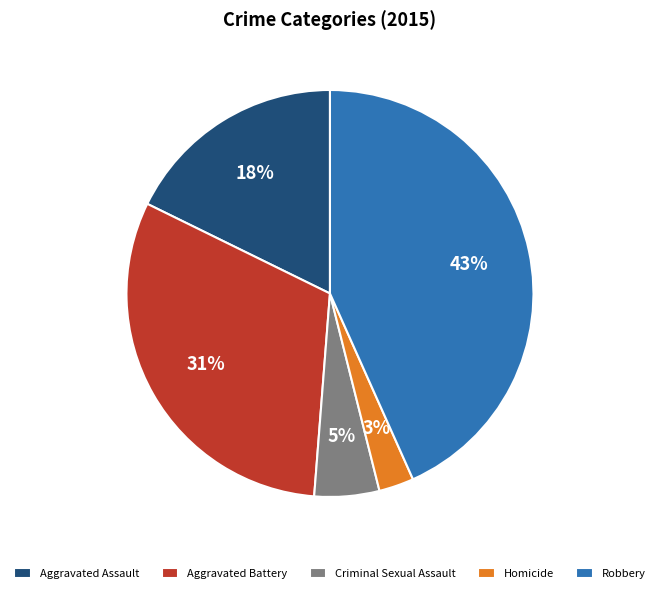

To the nearest percent, what is the difference between the Criminal Sexual Assault and Aggravated Assault slice percentages?

13%